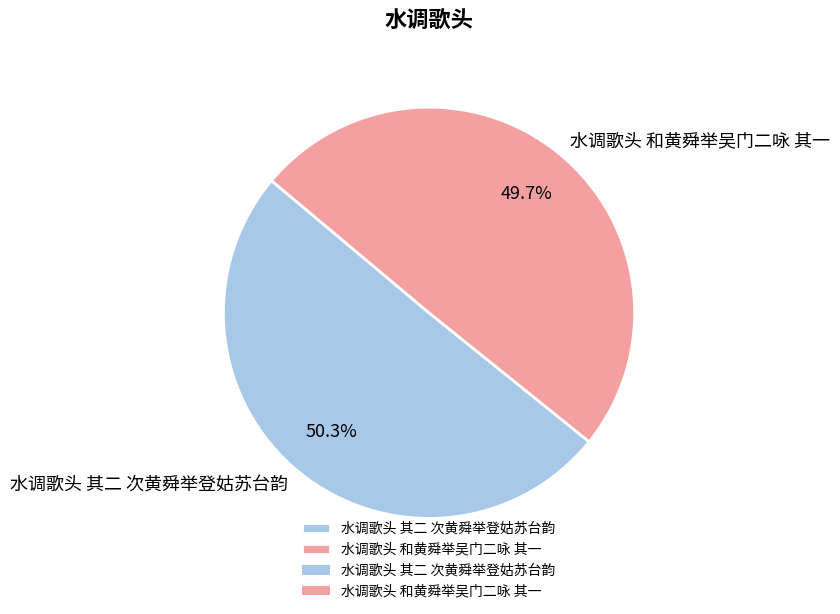

To the nearest percent, what is the difference between the largest and smallest slice percentages?

1%